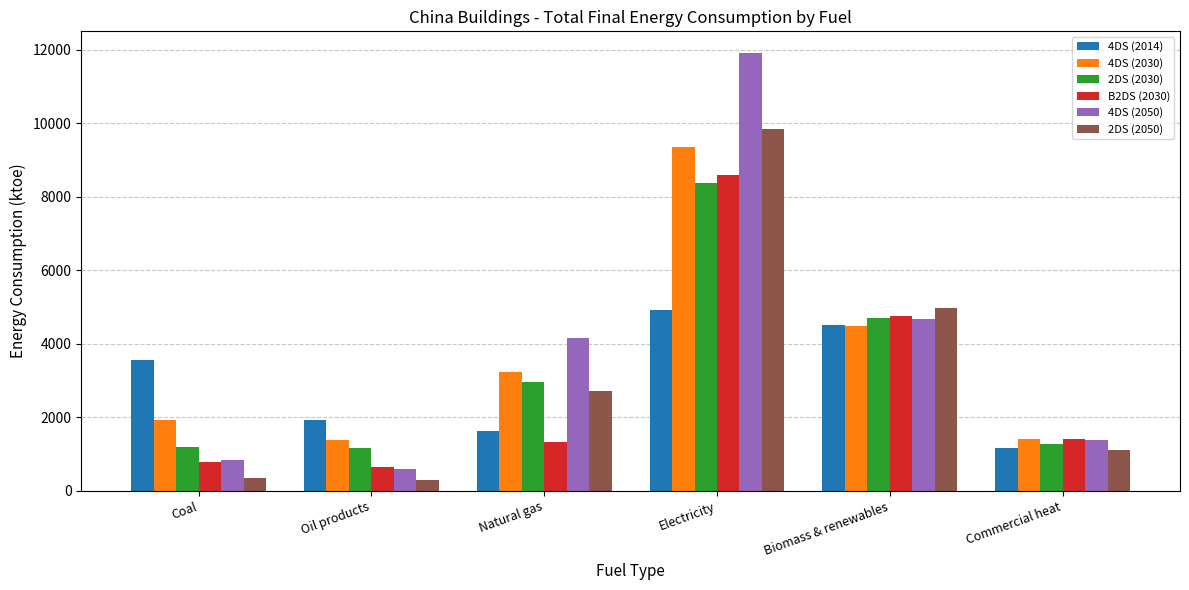

Where is B2DS (2030) nearest to the value 4620?

Biomass & renewables